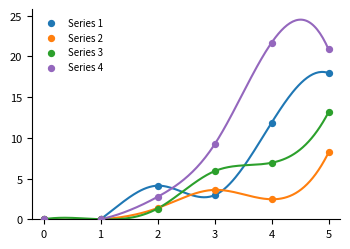

Across all series, what Y value is closest to 10?

9.2